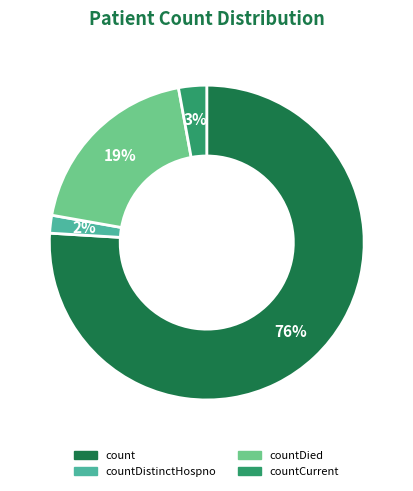

Is there any slice that represents more than half of the pie?

Yes